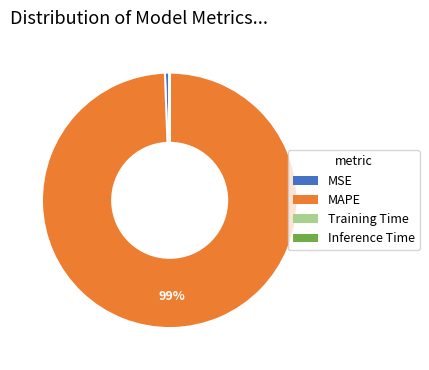

The MAPE slice represents 99% of the pie. True or false?

True